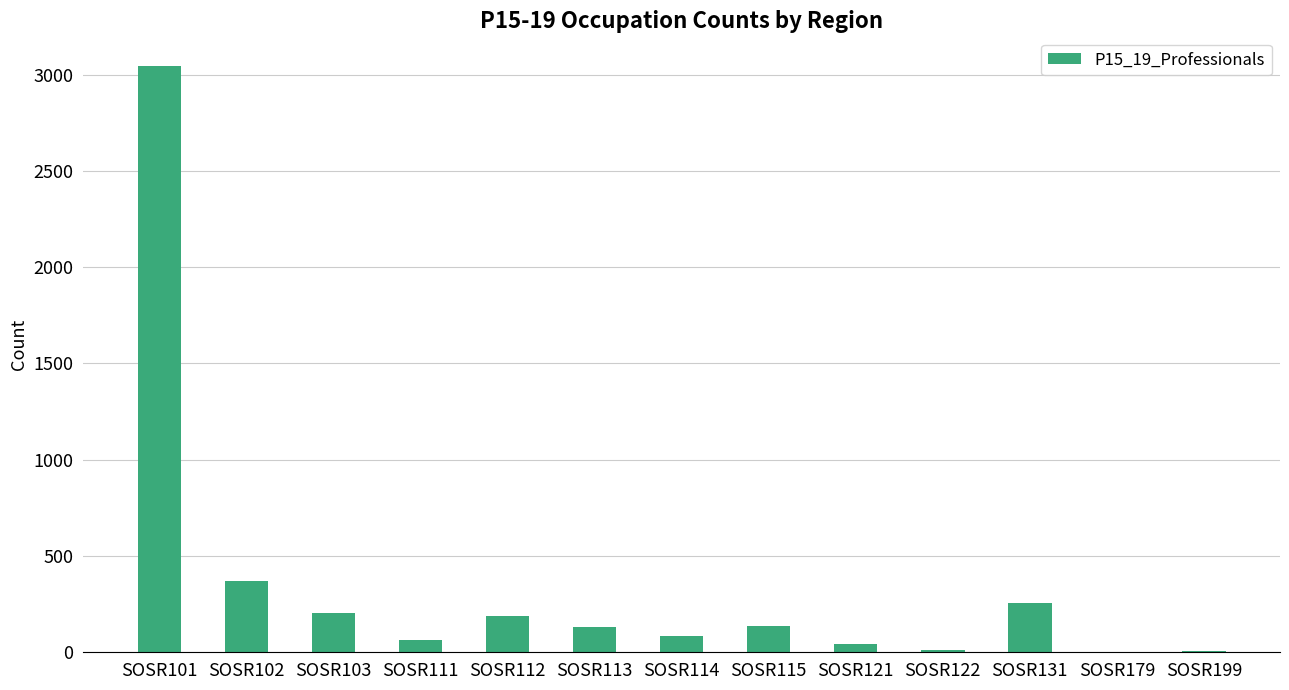

Is it true that the value at SOSR179 is 0?

True